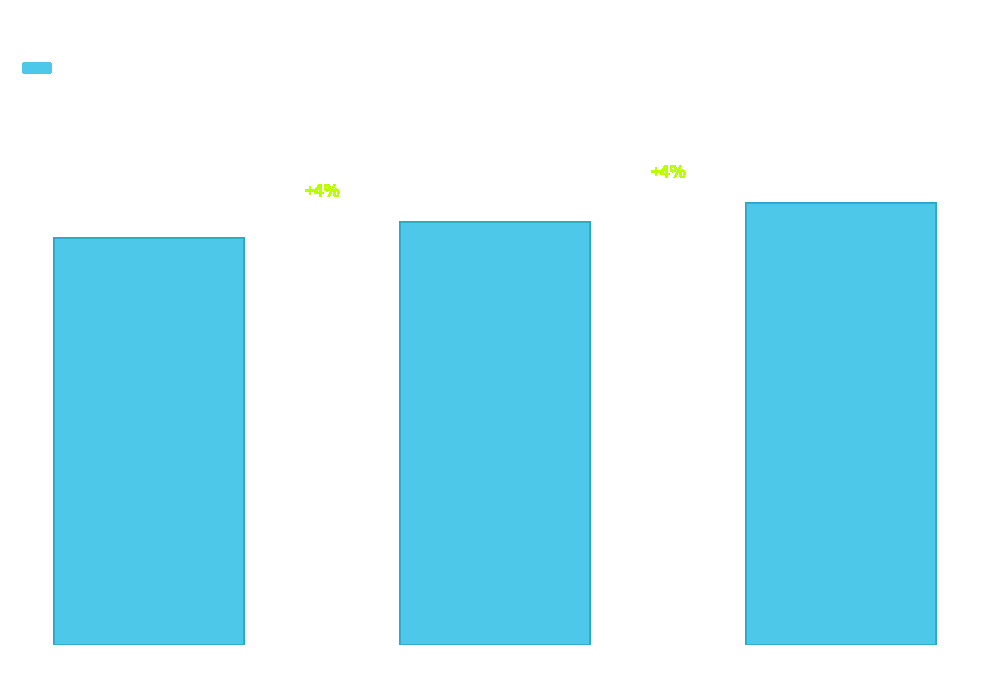

What position from the right is 和元翁
高论逢贤?

1